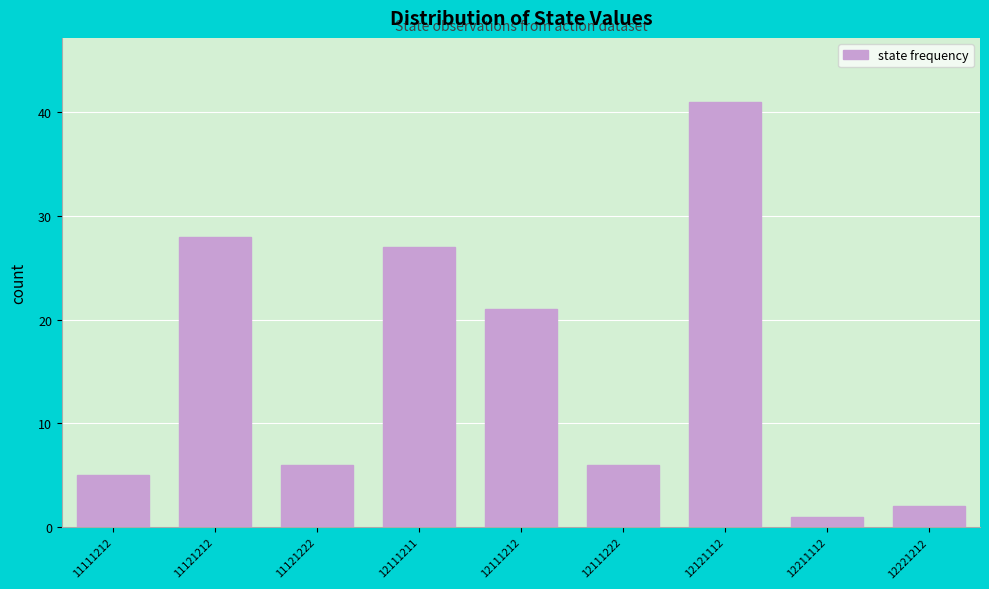

Reading left to right, list all the values displayed in this chart.

11111212=5	11121212=28	11121222=6	12111211=27	12111212=21	12111222=6	12121112=41	12211112=1	12221212=2